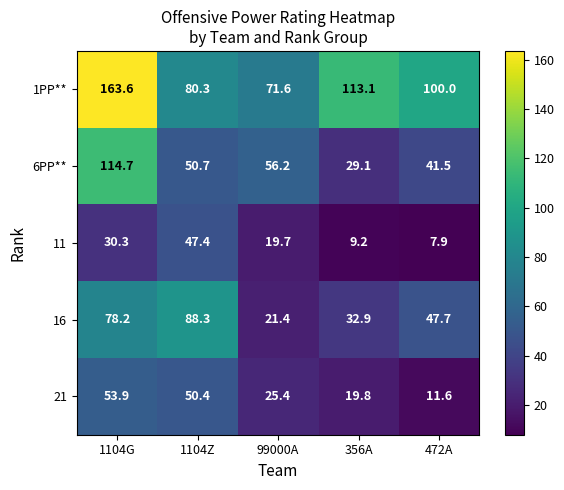

What value does the 11 series have at 1104Z?

47.4